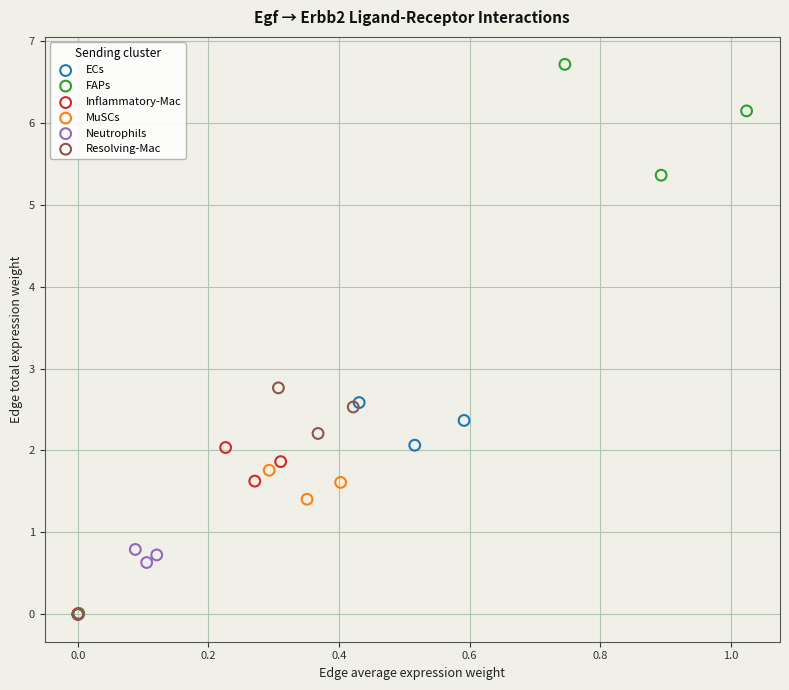

Which series has the widest spread of Y values?

FAPs